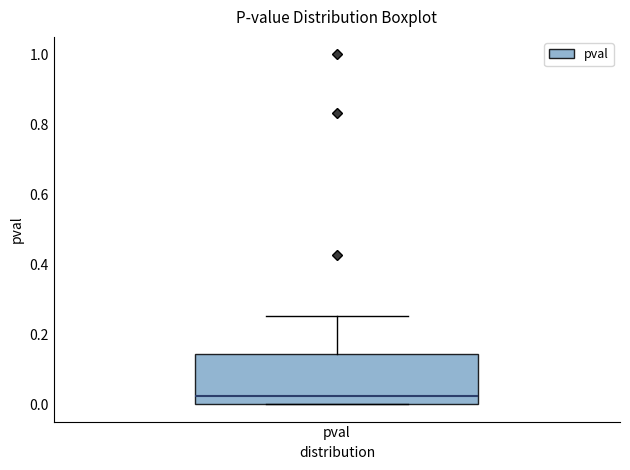

Where is the lower edge of the box for pval on the y-axis? The values are not printed on the chart, so give them approximately, as read against the axis.

0.00